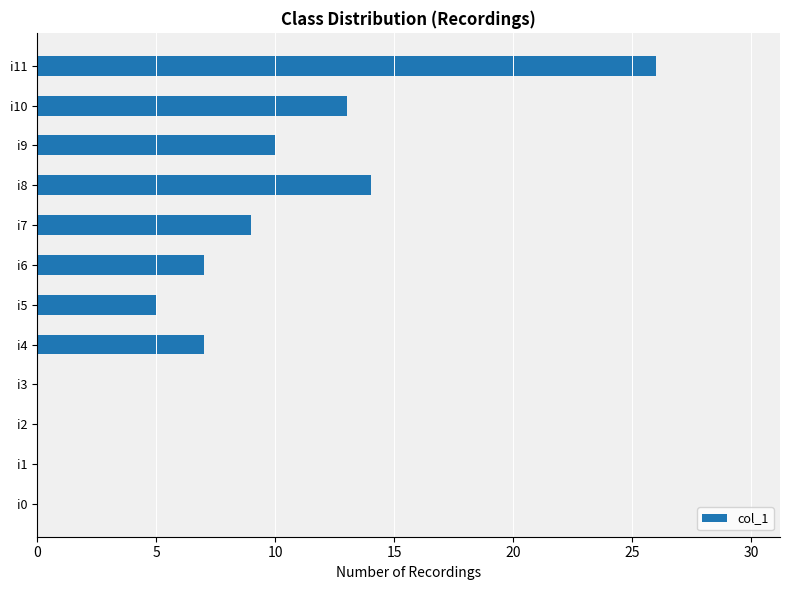

What is the ratio of the value at i11 to the value at i9?

2.6